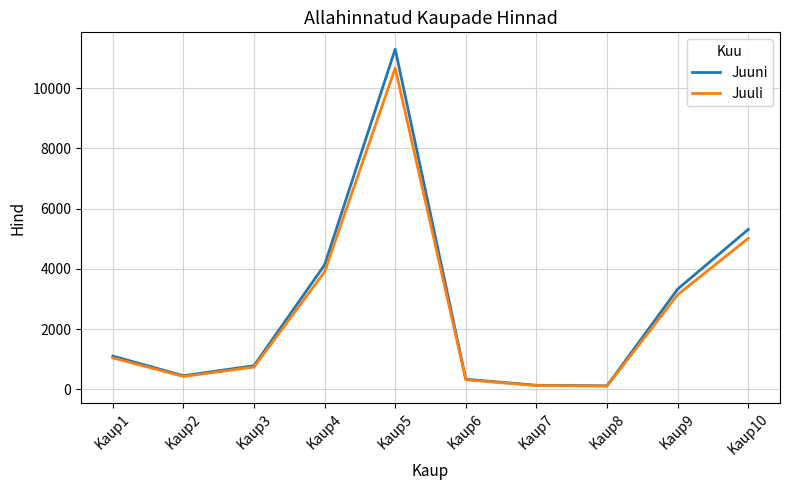

What is the highest value of the Juuni series?

11293.2